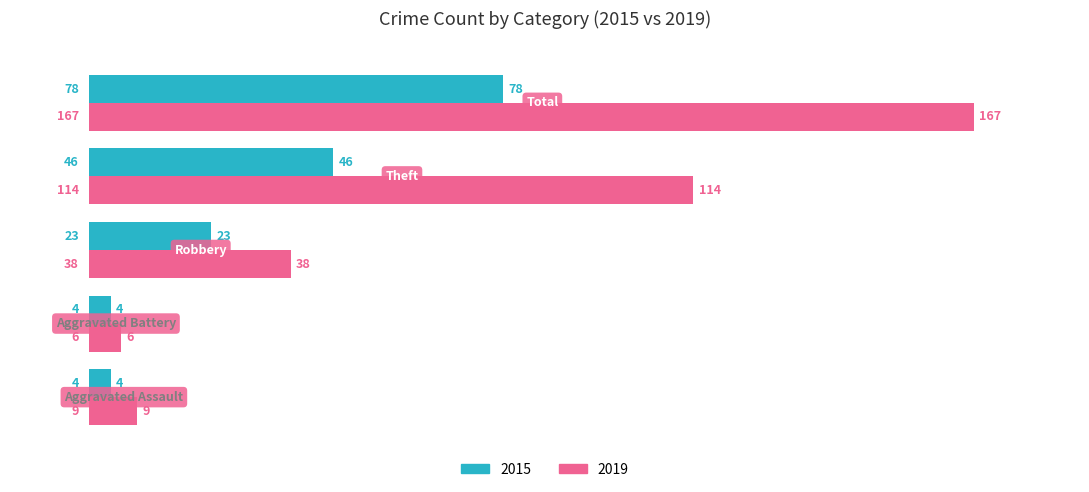

How many 2015 values are between 4 and 46?

4